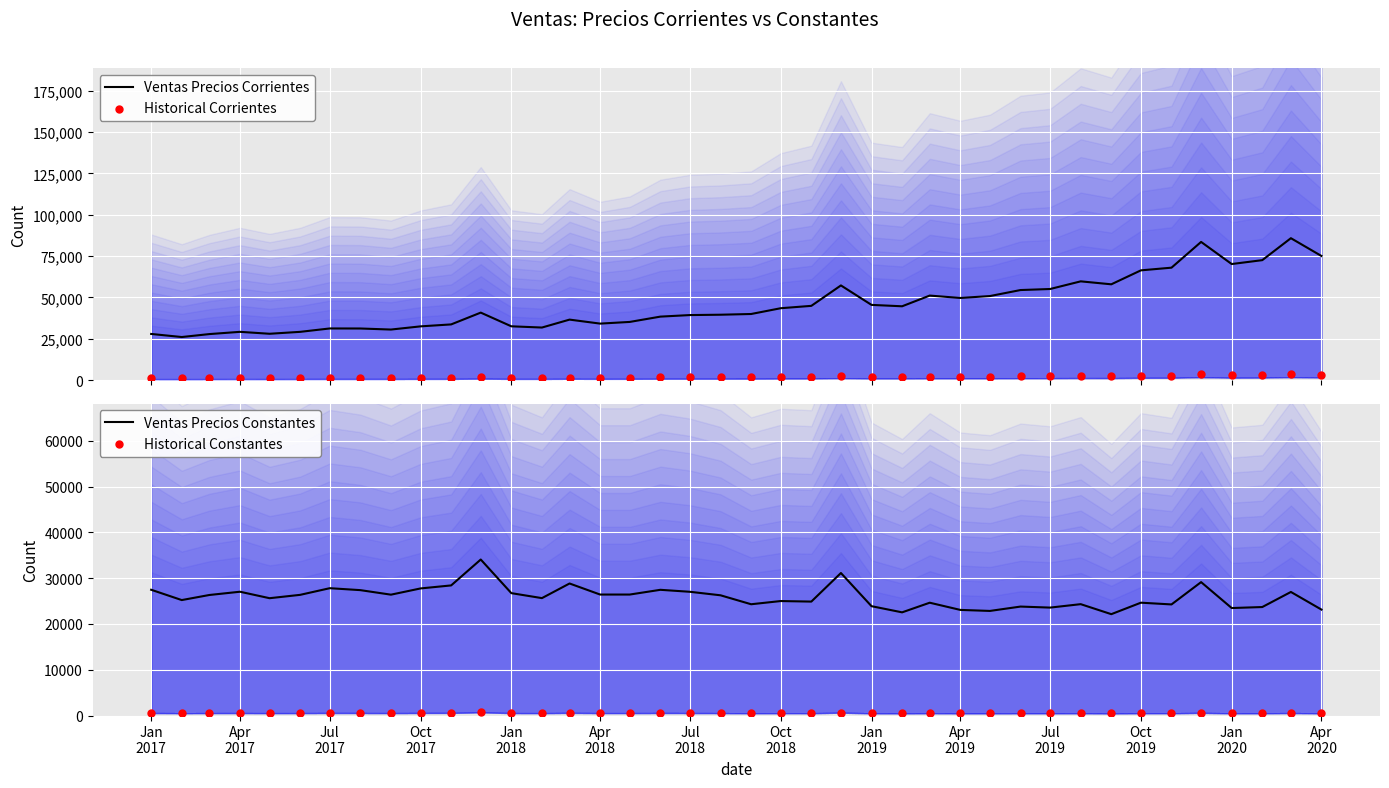

At how many categories does at least one series exceed 555?

40